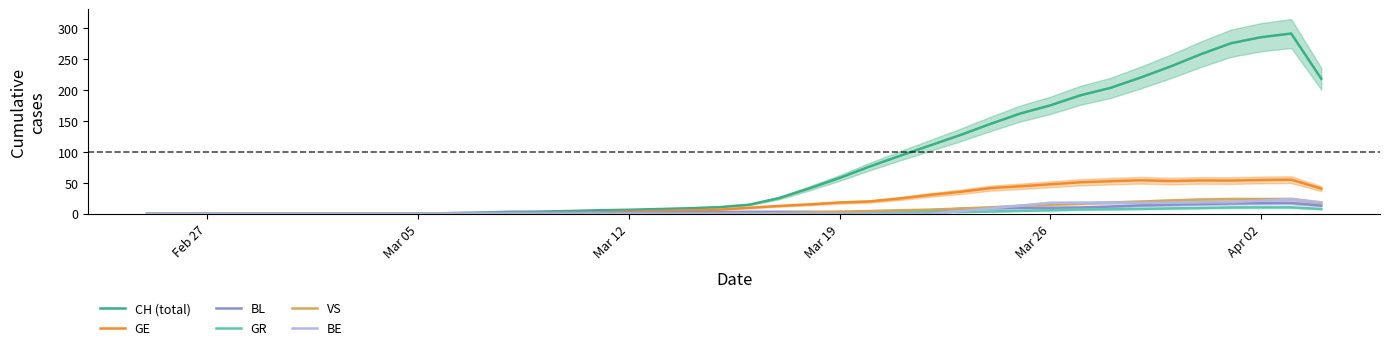

What is the highest value of the BE series?

23.8